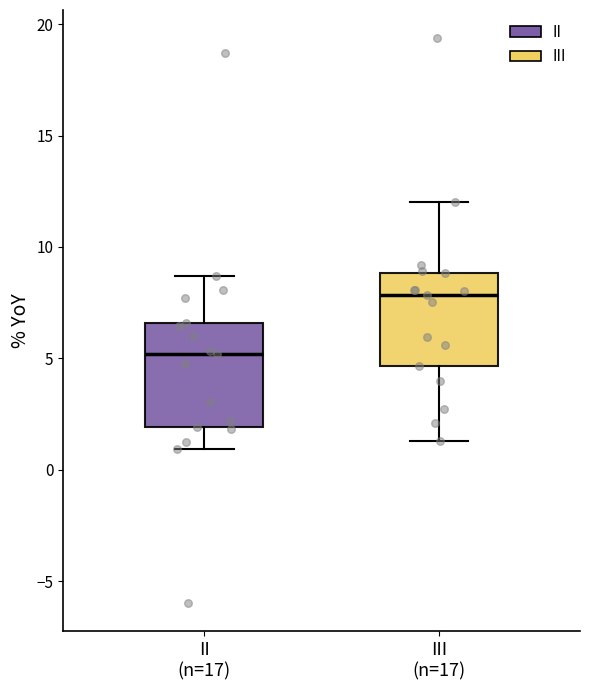

Reading left to right, read every box against the y-axis: the position of its median line, the range the box covers, and the ends of its whiskers. The values are not printed on the chart, so give them approximately, as read against the axis.

II (n=17): median 5.0, box 2.0 to 6.5, whiskers 1.0 to 8.5
III (n=17): median 8.0, box 4.5 to 9.0, whiskers 1.5 to 12.0